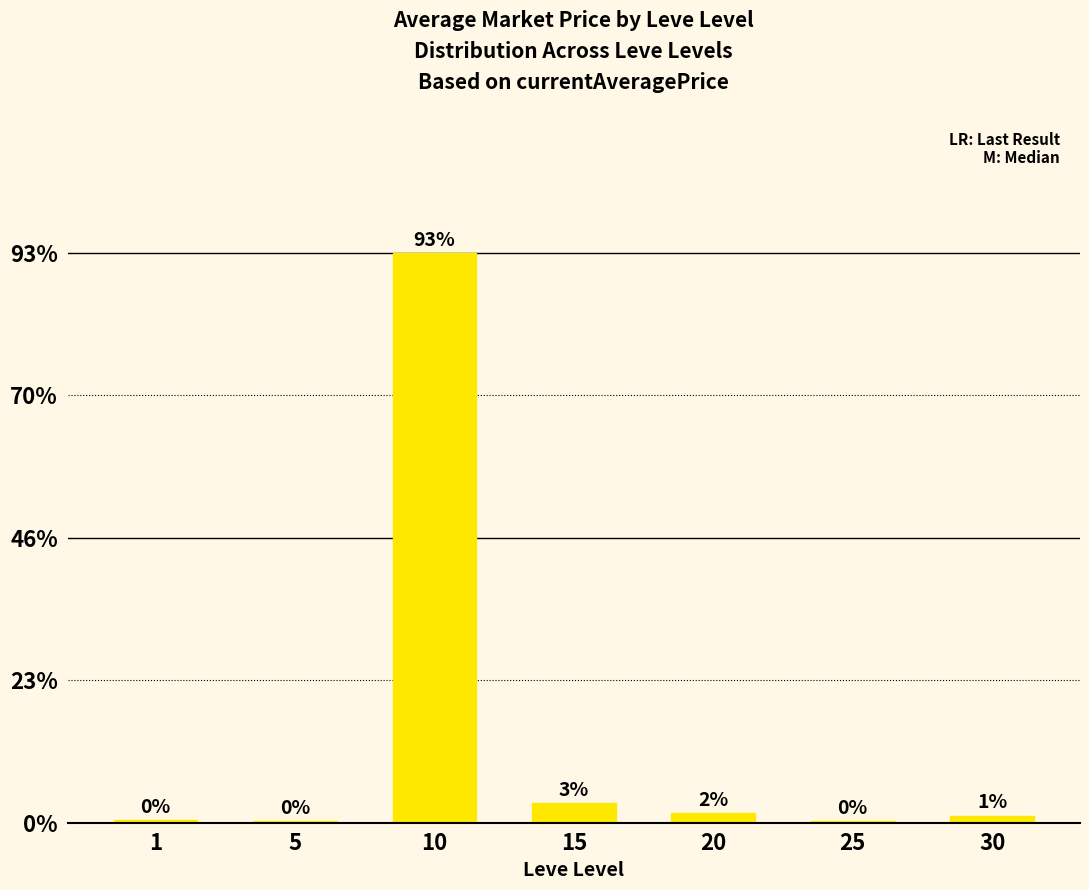

Are the bars horizontal?

No